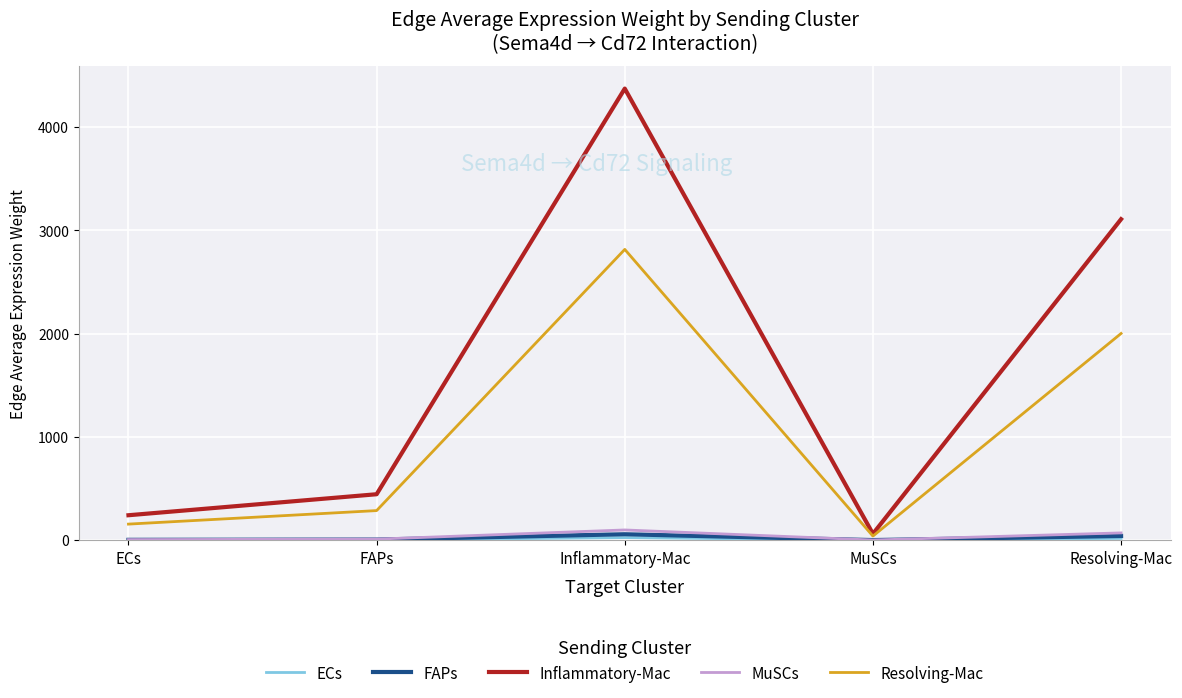

Which series has the largest range (max minus min)?

Inflammatory-Mac